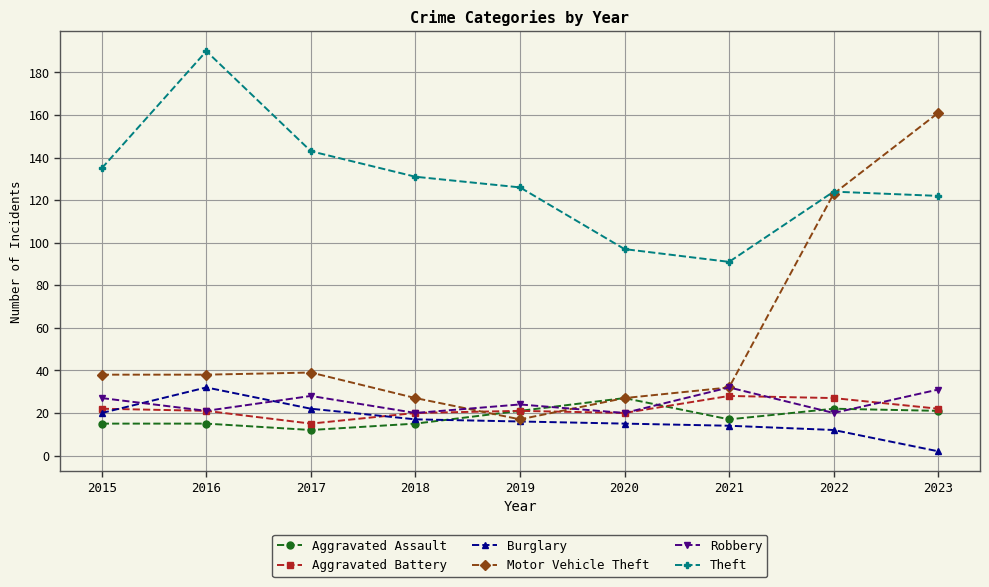

At how many categories does at least one series exceed 8?

9